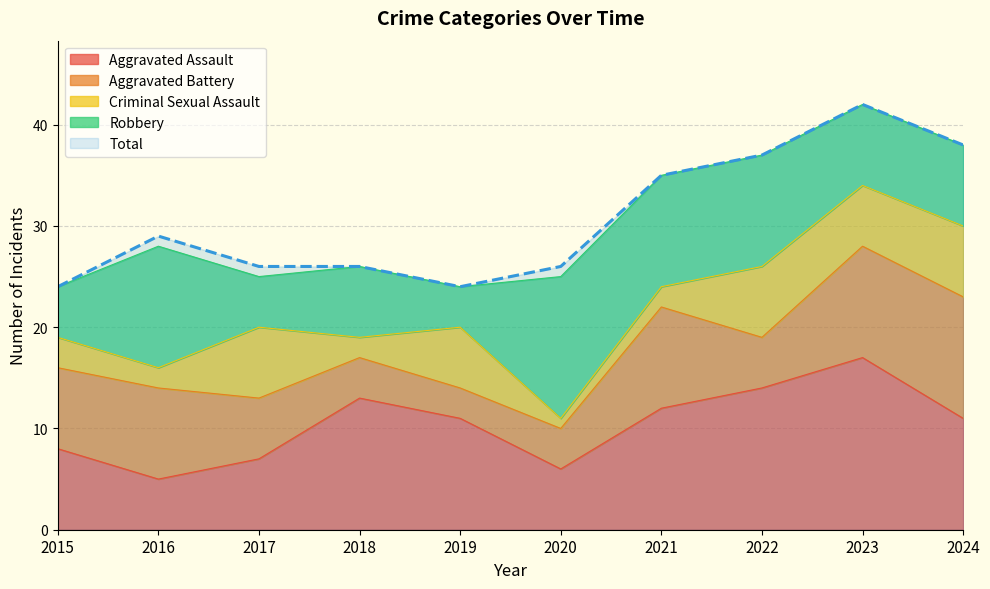

The value of Robbery at 2015 is 7. True or false?

False